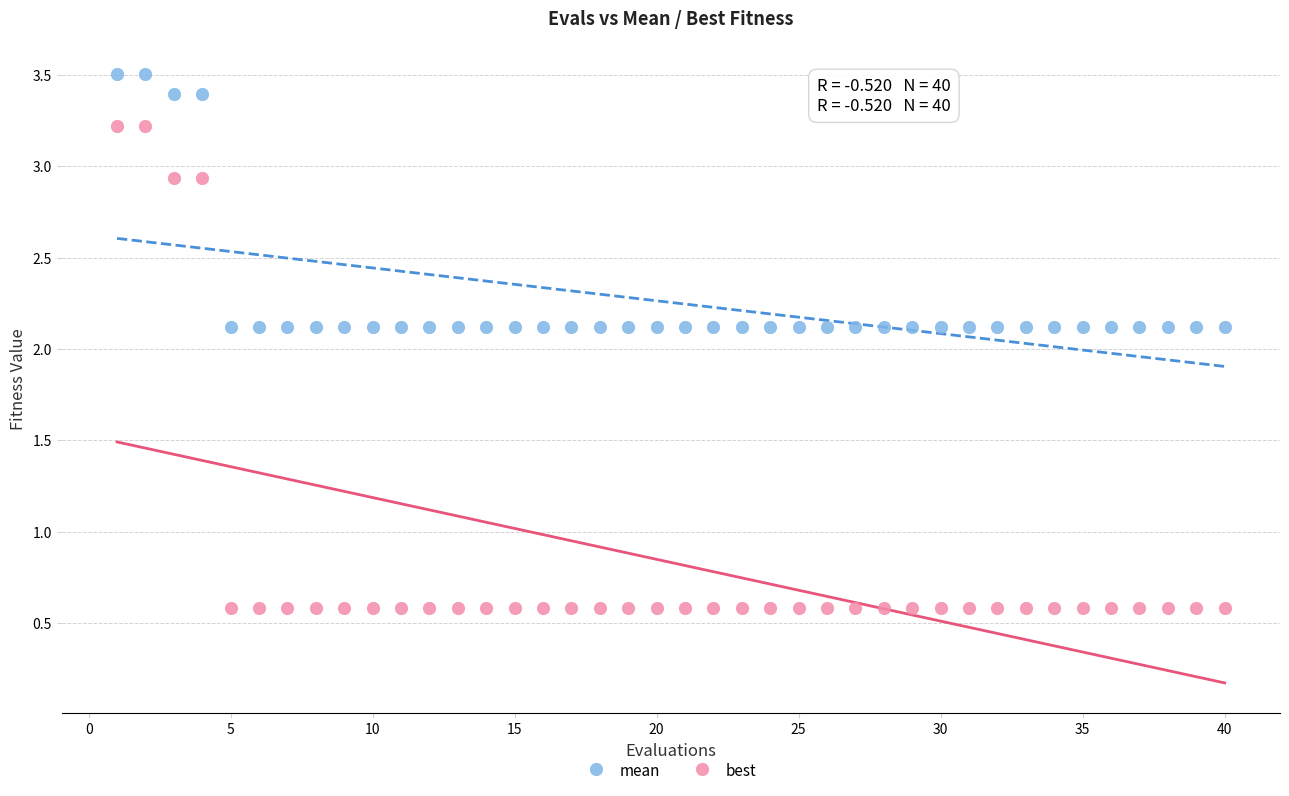

What is the X range (max minus min) for the scatter plot?

39.0